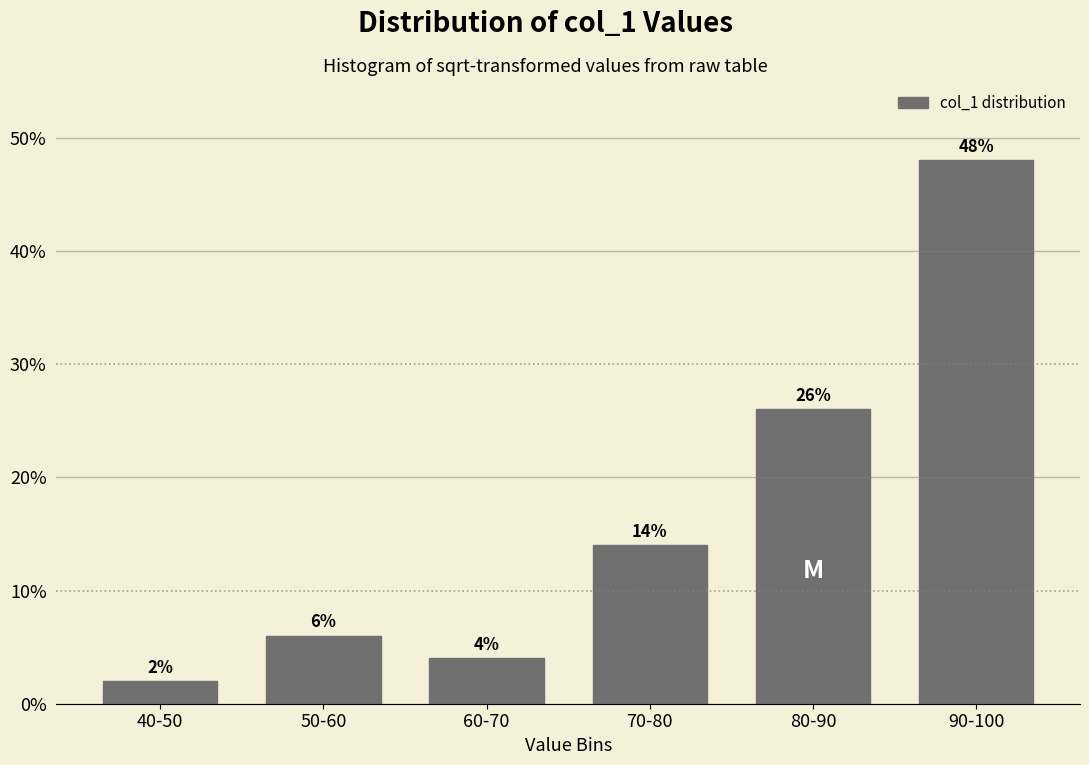

Reading left to right, transcribe all the data shown in this chart.

2.0	6.0	4.0	14.0	26.0	48.0